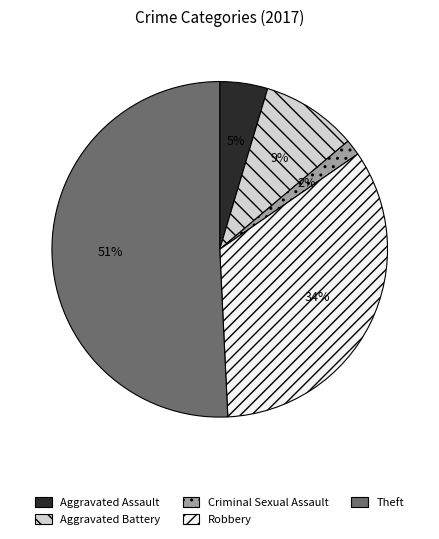

Which slice is the smallest?

Criminal Sexual Assault